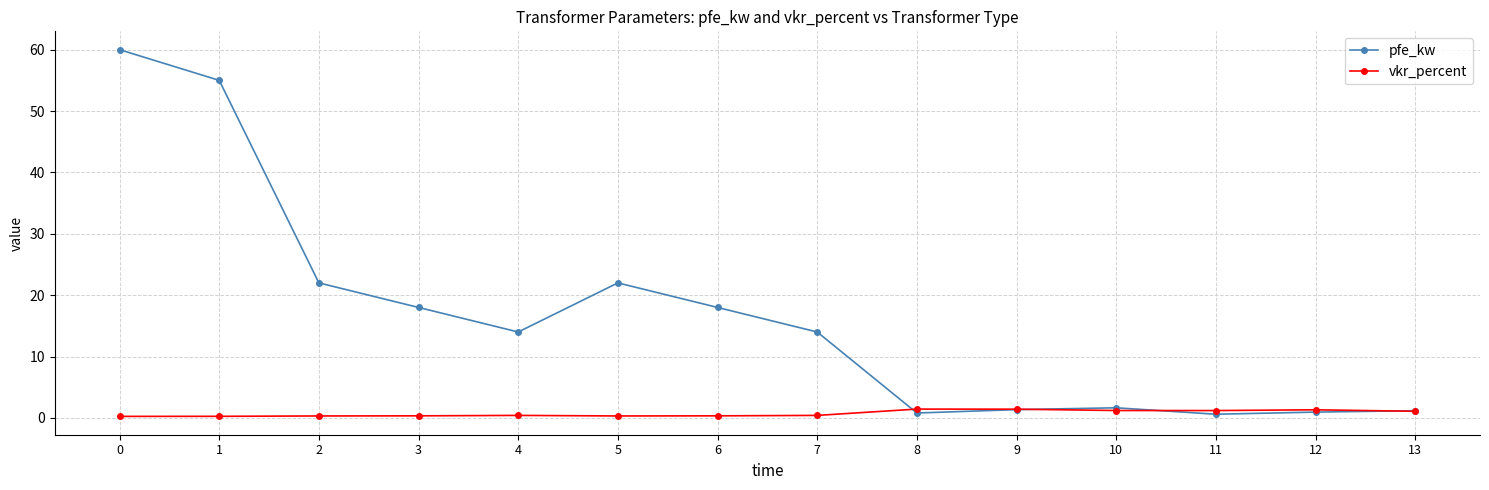

At which category does pfe_kw reach its first local valley?

4